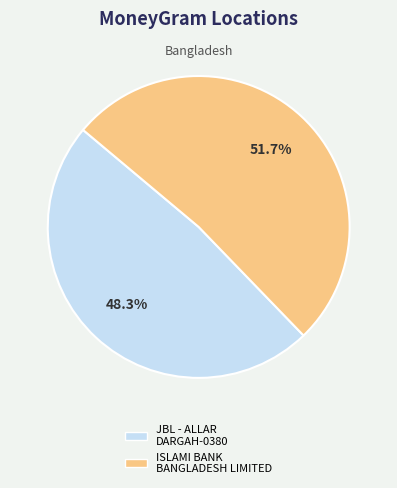

Is there any slice that represents more than half of the pie?

Yes